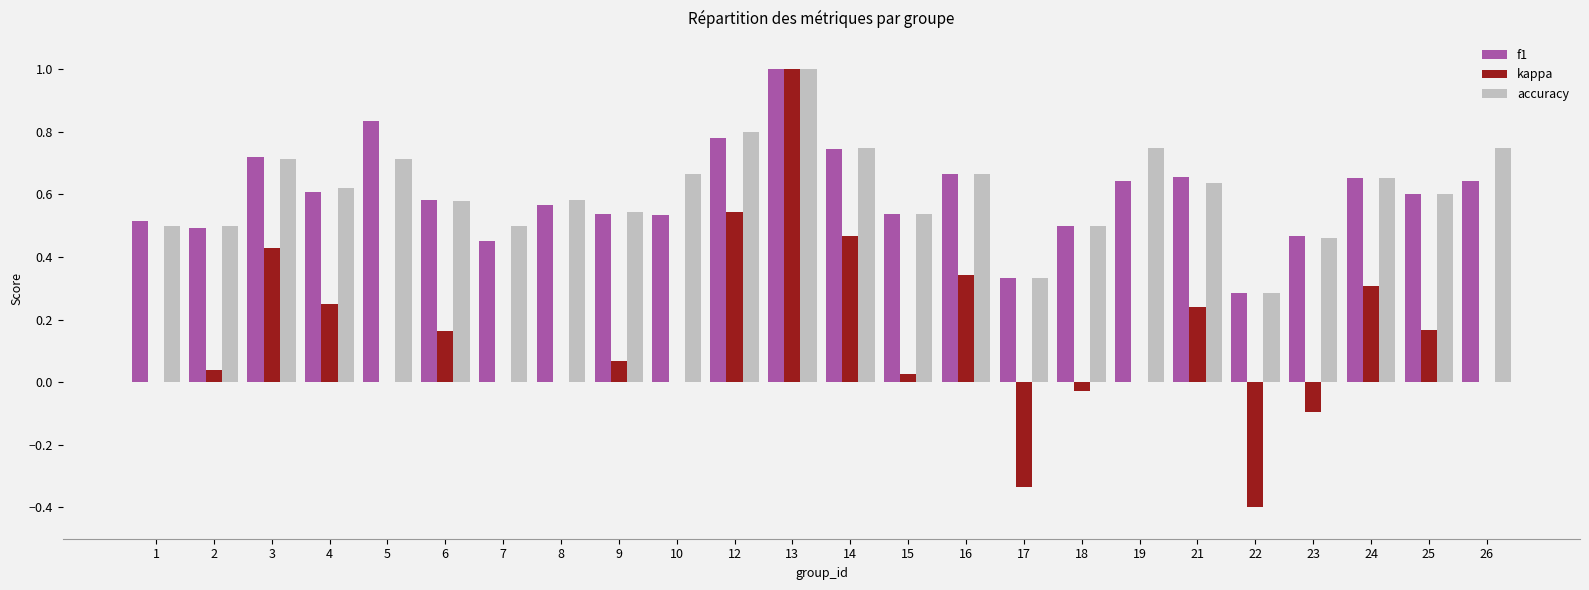

What is the sum of all kappa values?

3.2